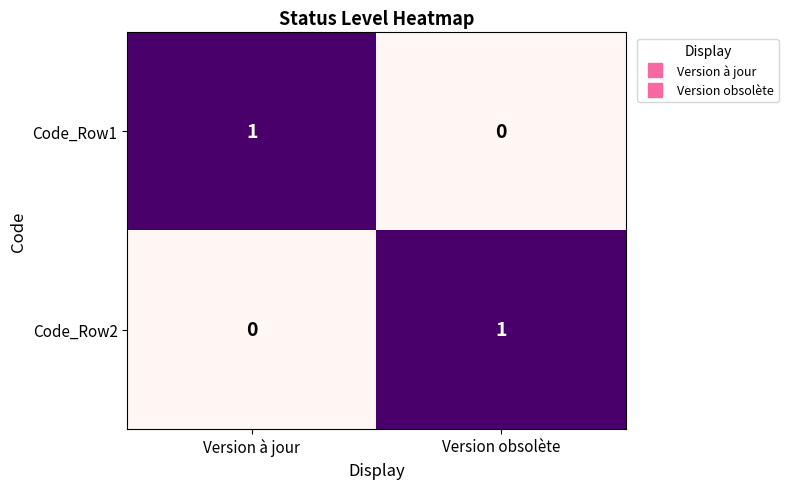

What is the difference between the highest and lowest values at Version obsolète?

1